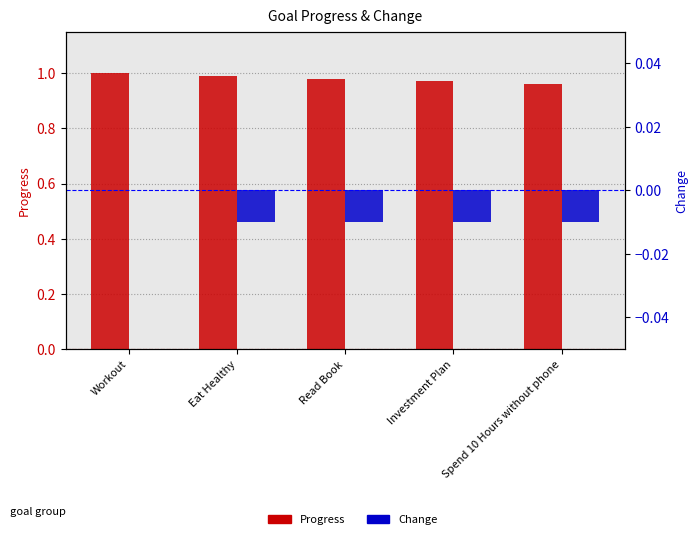

How many series are shown in this chart?

2